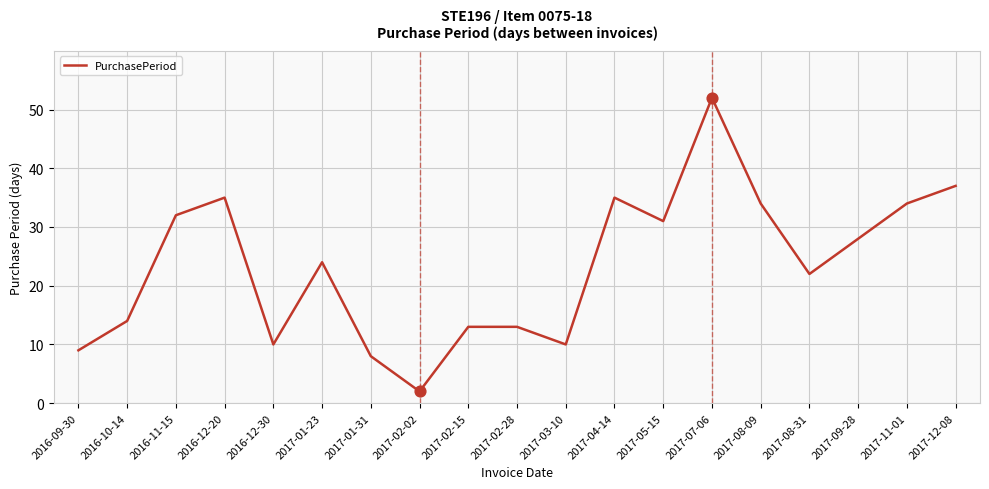

What is the change in value from 2016-12-20 to 2017-01-31?

-27